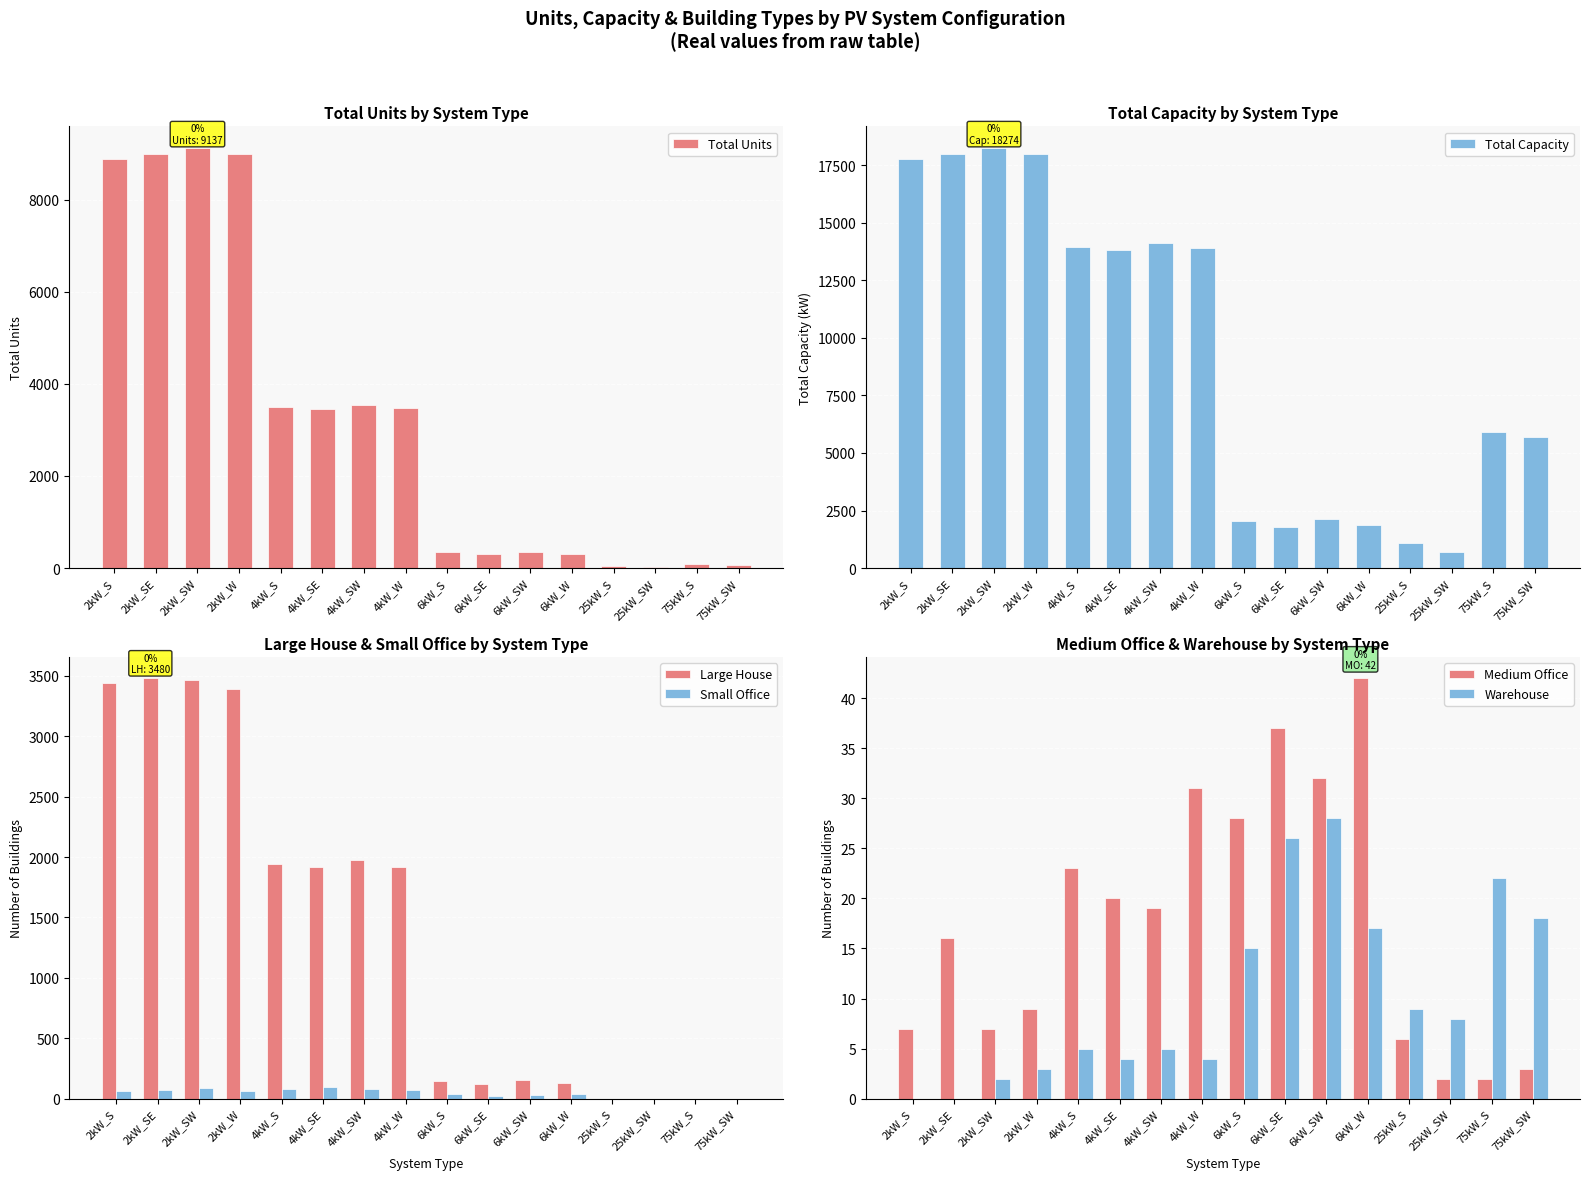

What is the label of the 10th bar from the left?

6kW_SE